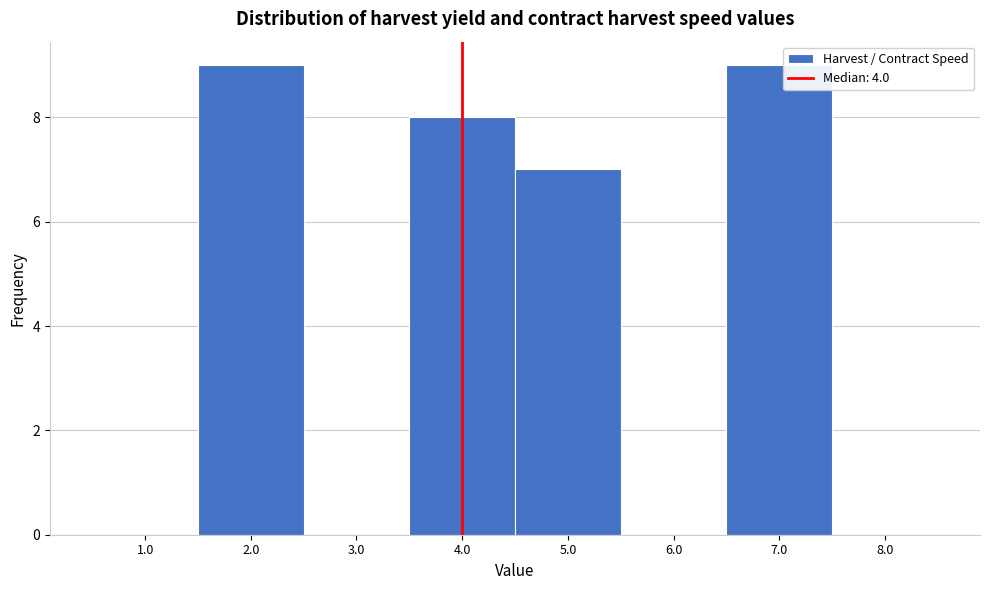

Reading left to right, transcribe this chart: for each bar, give the range it covers on the x-axis and its height. The values are not printed on the chart, so give them approximately, as read against the axis.

0.5 to 1.5: 0
1.5 to 2.5: 9
2.5 to 3.5: 0
3.5 to 4.5: 8
4.5 to 5.5: 7
5.5 to 6.5: 0
6.5 to 7.5: 9
7.5 to 8.5: 0